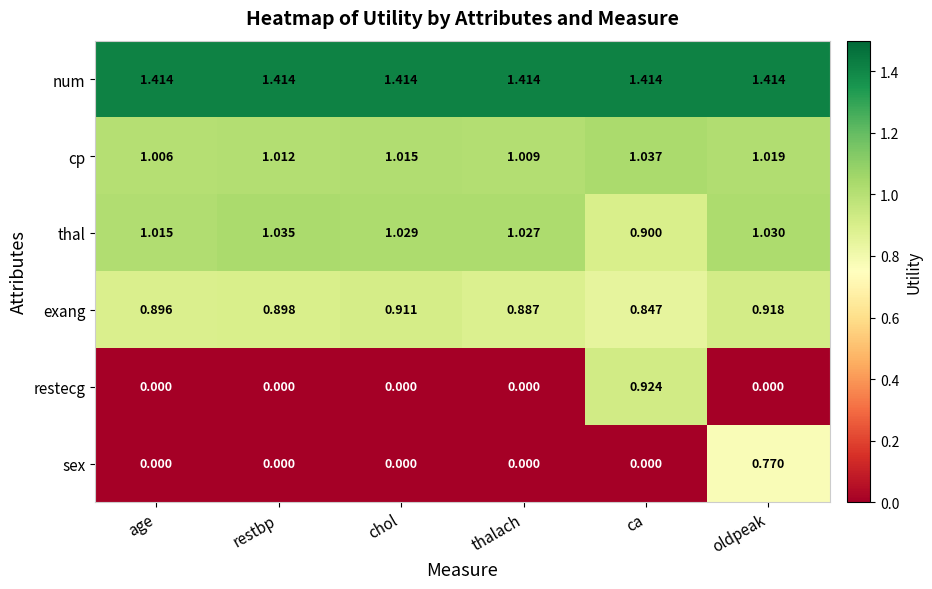

Which series has the largest total across all categories?

num